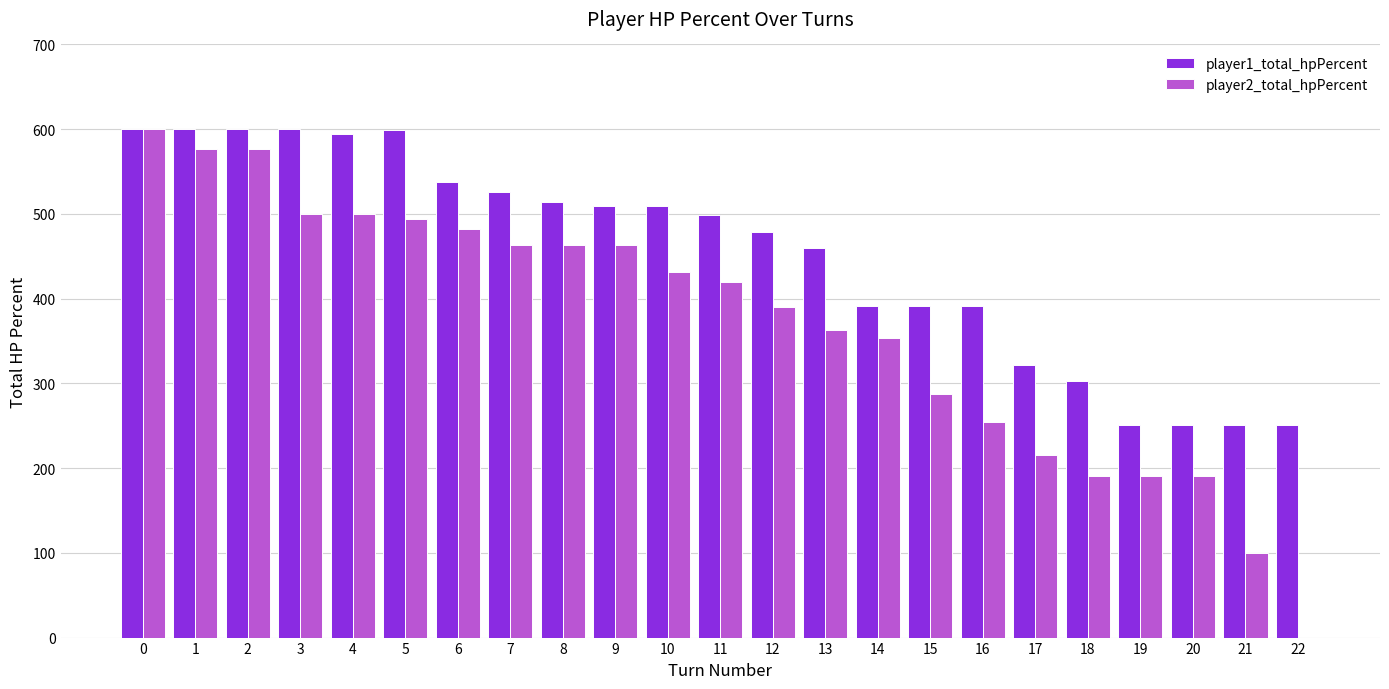

What is the total value across all series at 8?

977